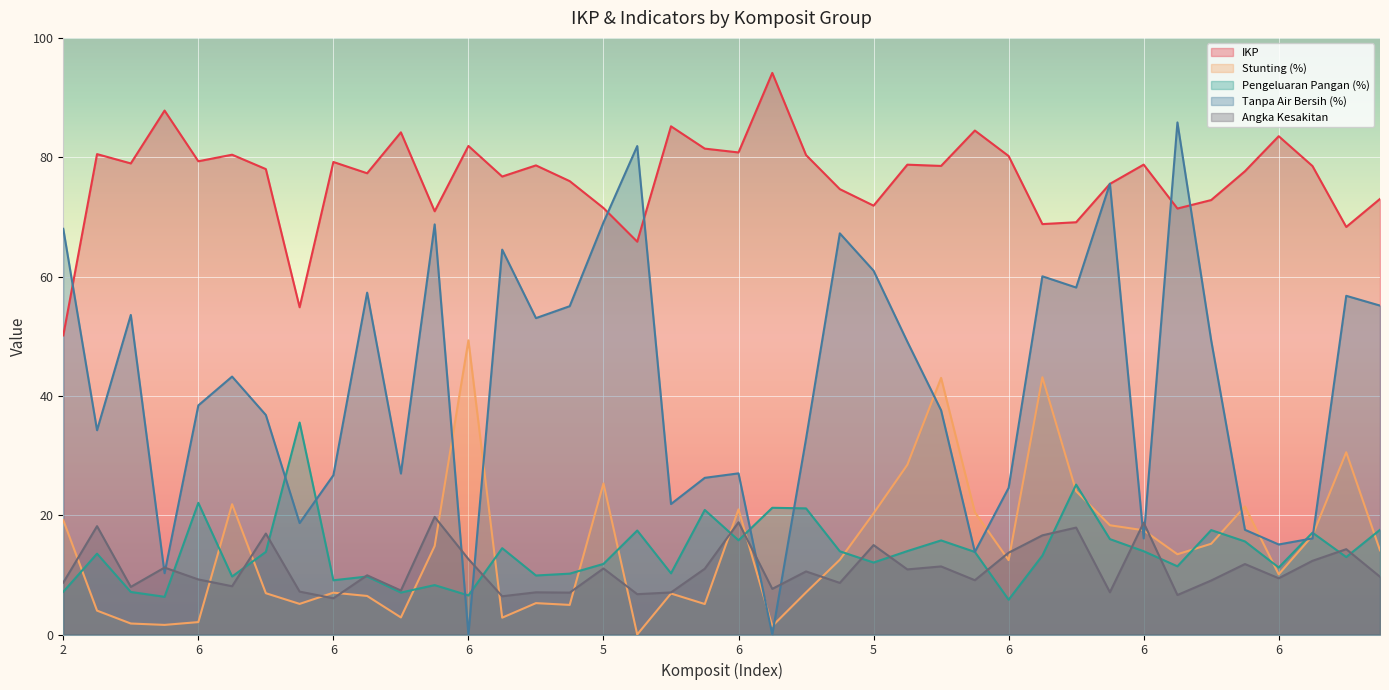

True or false: Tanpa Air Bersih (%) and Pengeluaran Pangan (%) cross at least once.

True